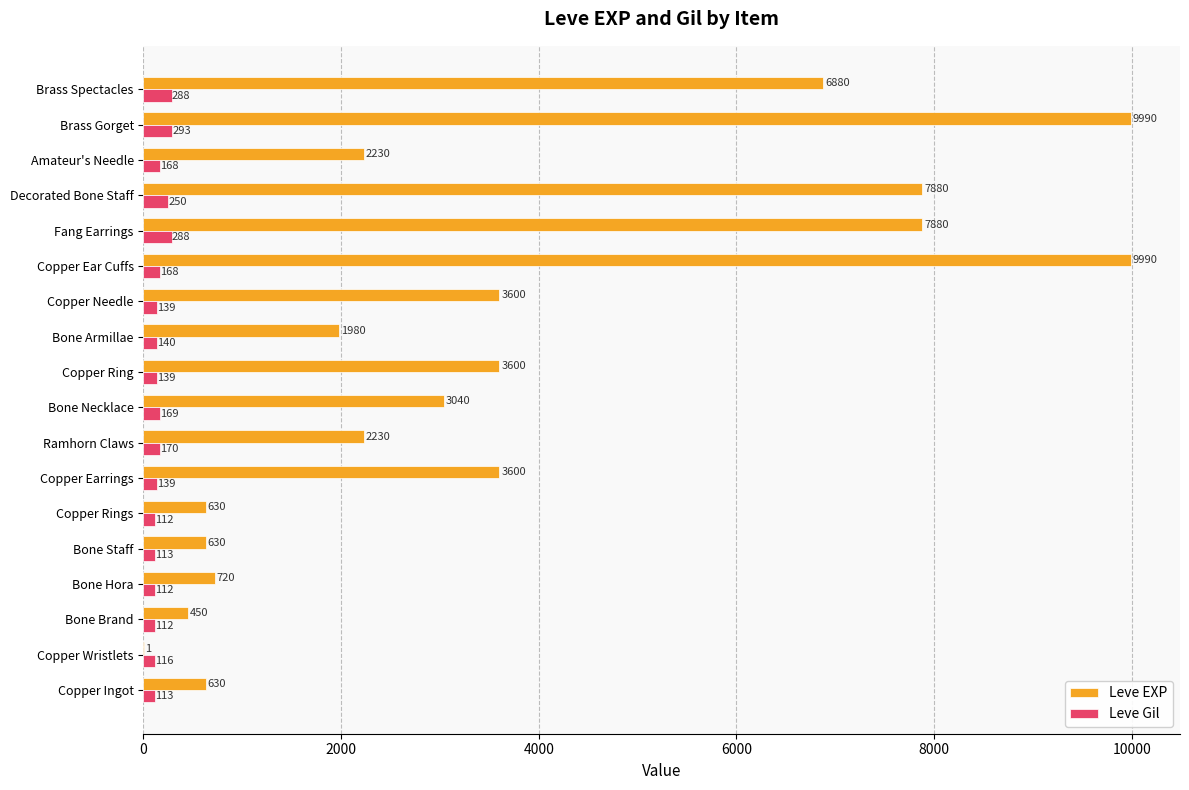

Read the Leve Gil value at Copper Rings.

112